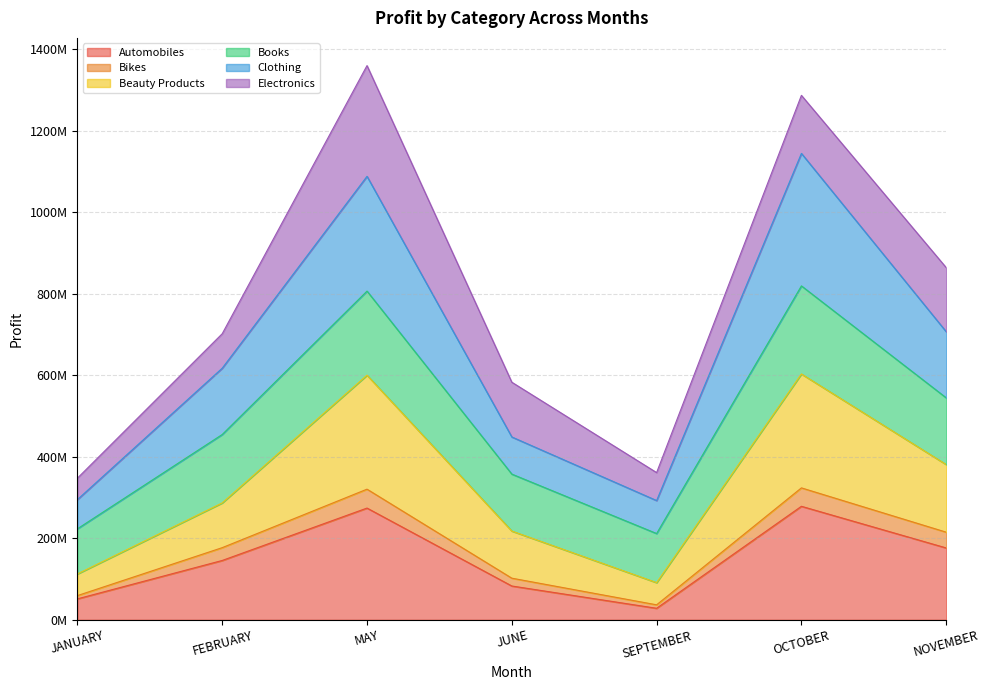

What are all the series names shown in the legend?

Automobiles, Bikes, Beauty Products, Books, Clothing, Electronics